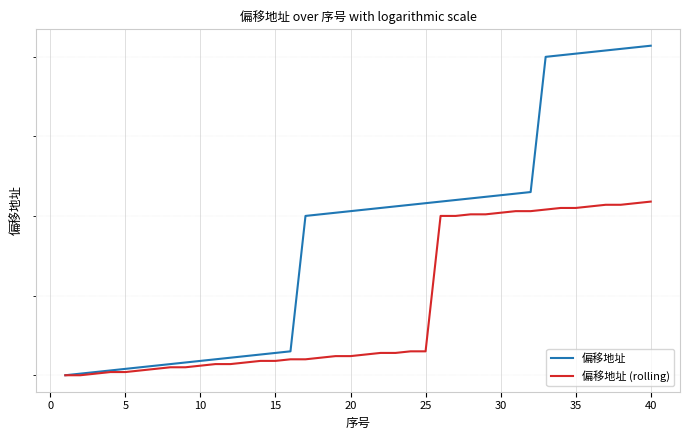

How many data points in 偏移地址 (rolling) are above 66013?

19